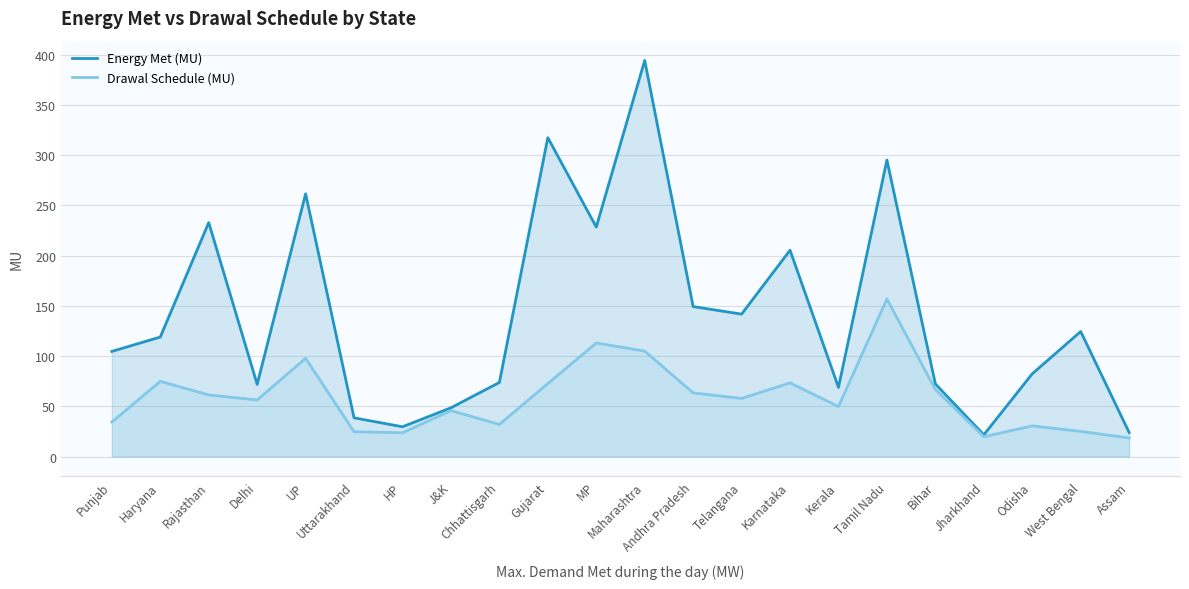

Is it true that Energy Met (MU) equals 14.1 at Jharkhand?

False